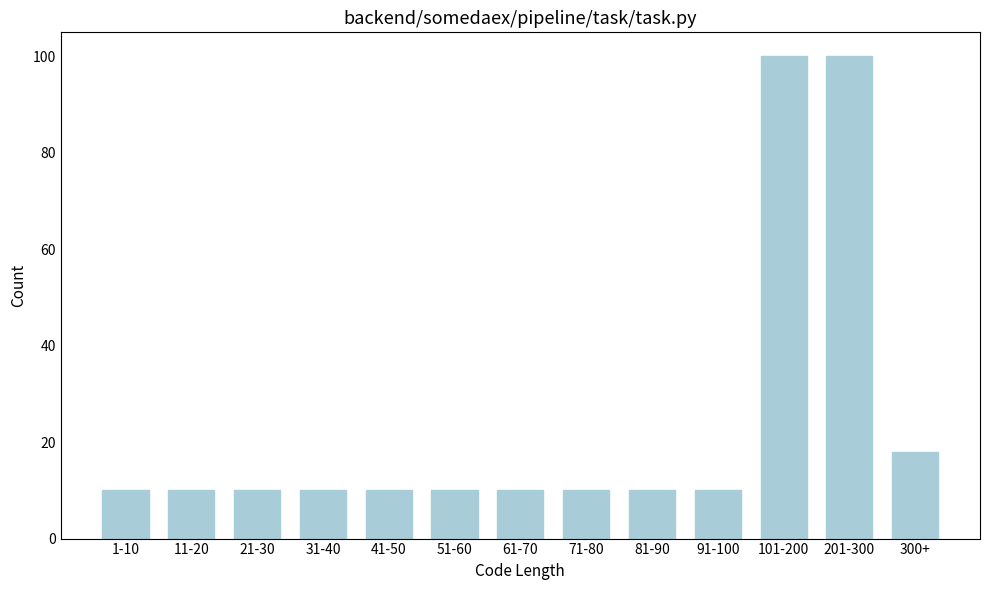

Reading left to right, what are all the values shown in this chart?

10	10	10	10	10	10	10	10	10	10	100	100	18